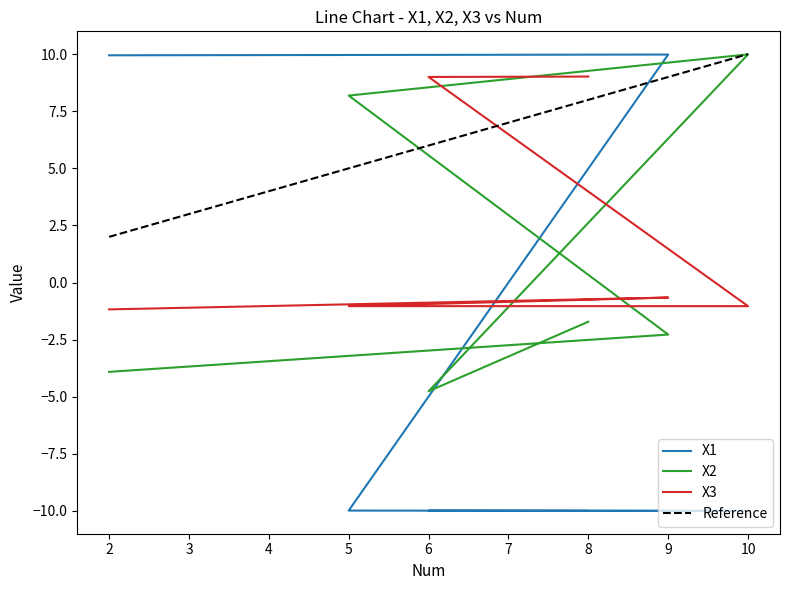

True or false: X1 and X2 cross at least once.

True